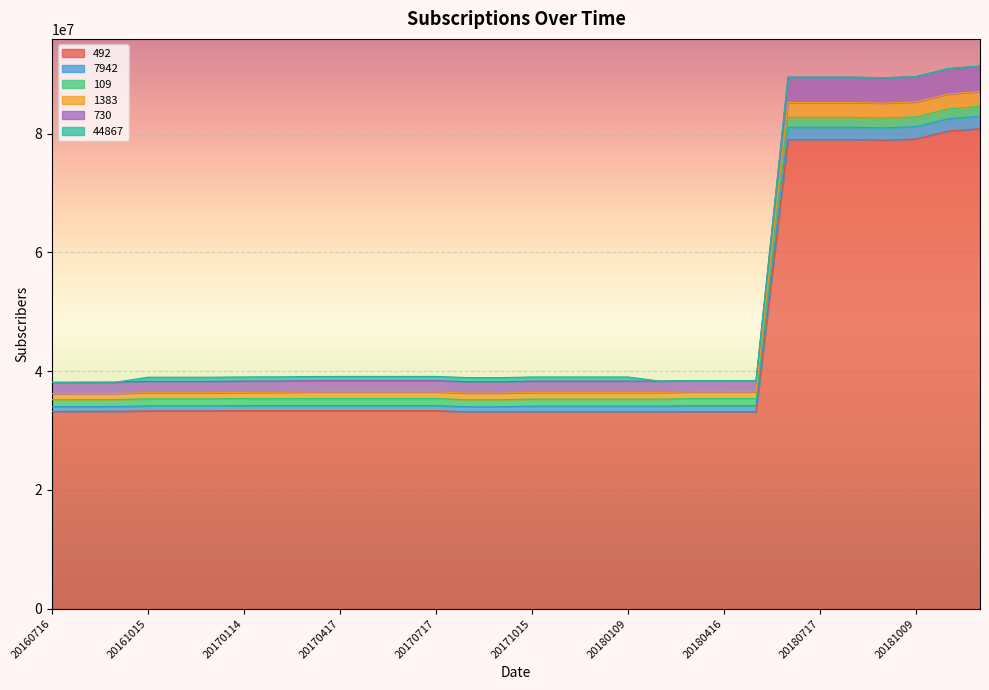

Which category has the lowest value in the 7942 series?

20160716